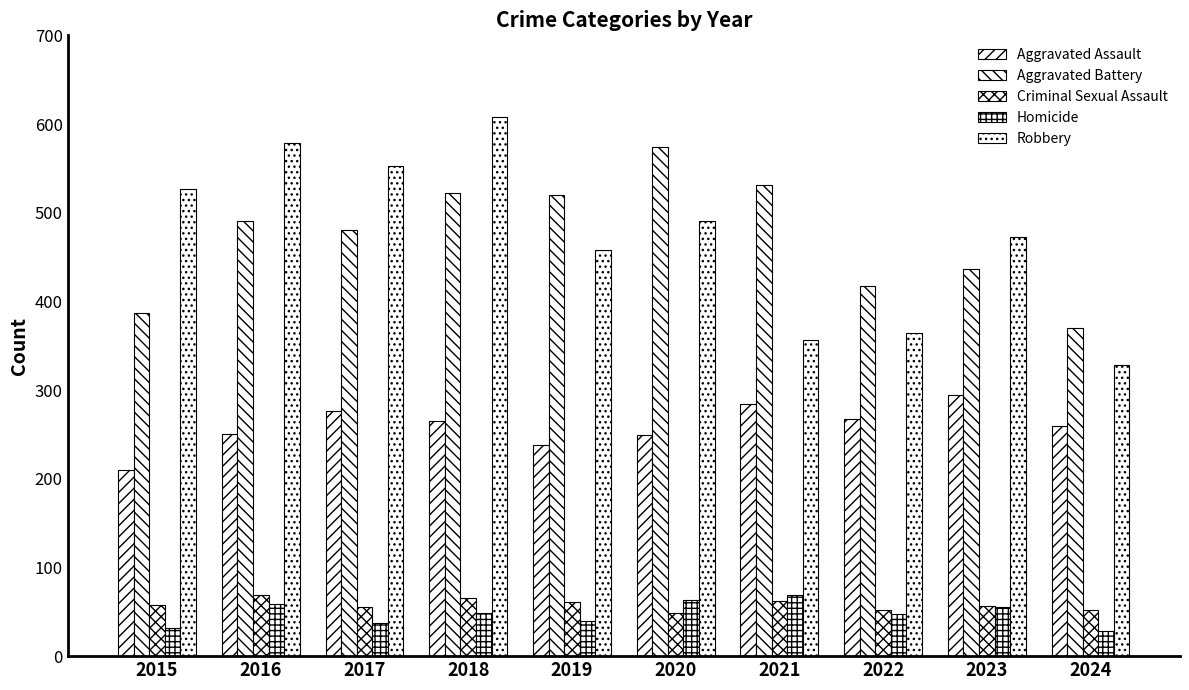

How many groups of bars are there?

10